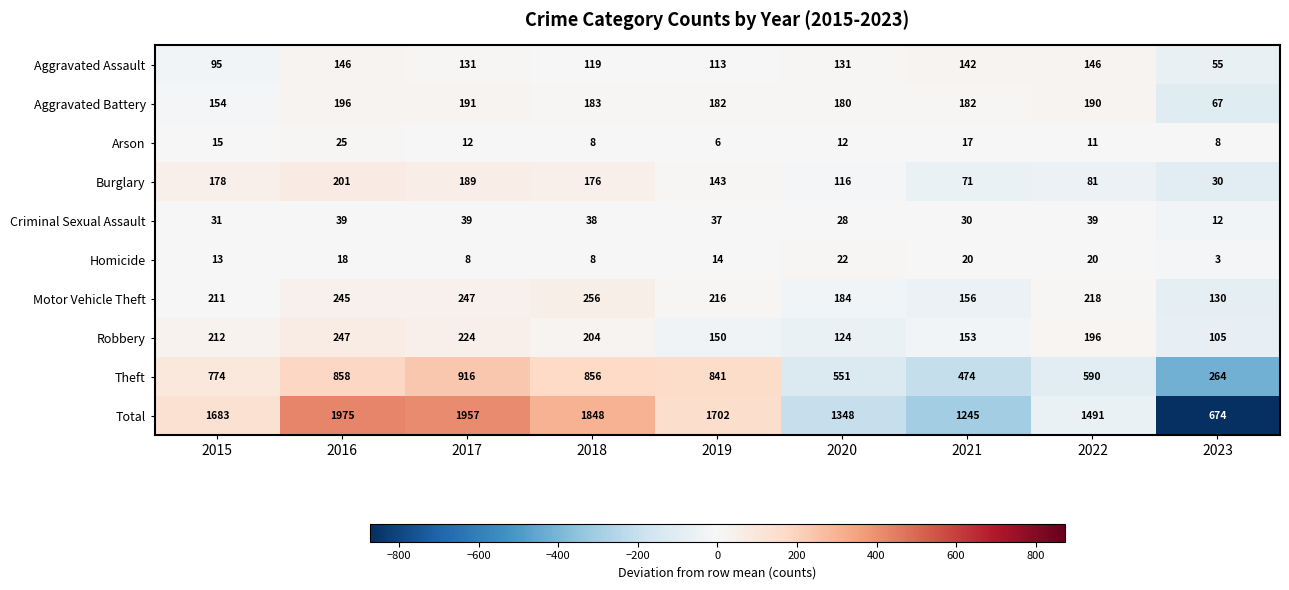

What is the difference between the highest and lowest values at 2022?

1480